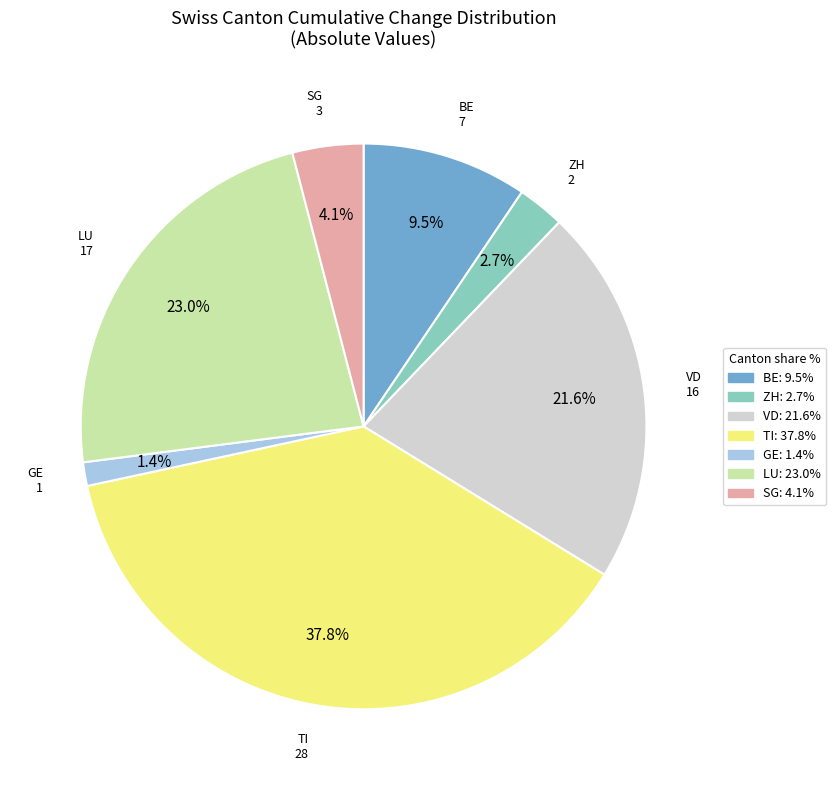

Combined, what portion of the pie is ZH: 2.7% and BE: 9.5%?

12.2%